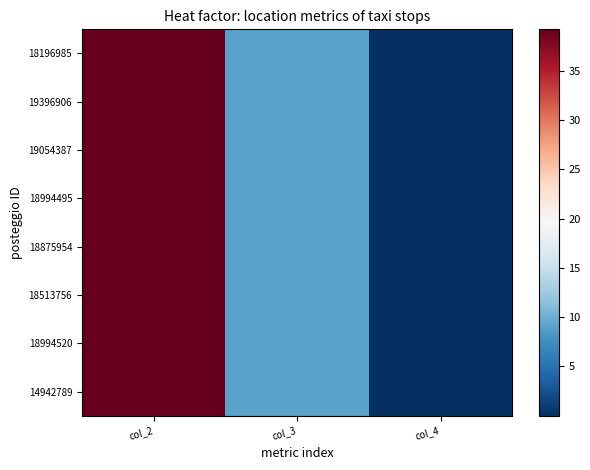

Which label corresponds to the largest value in the chart?

col_2